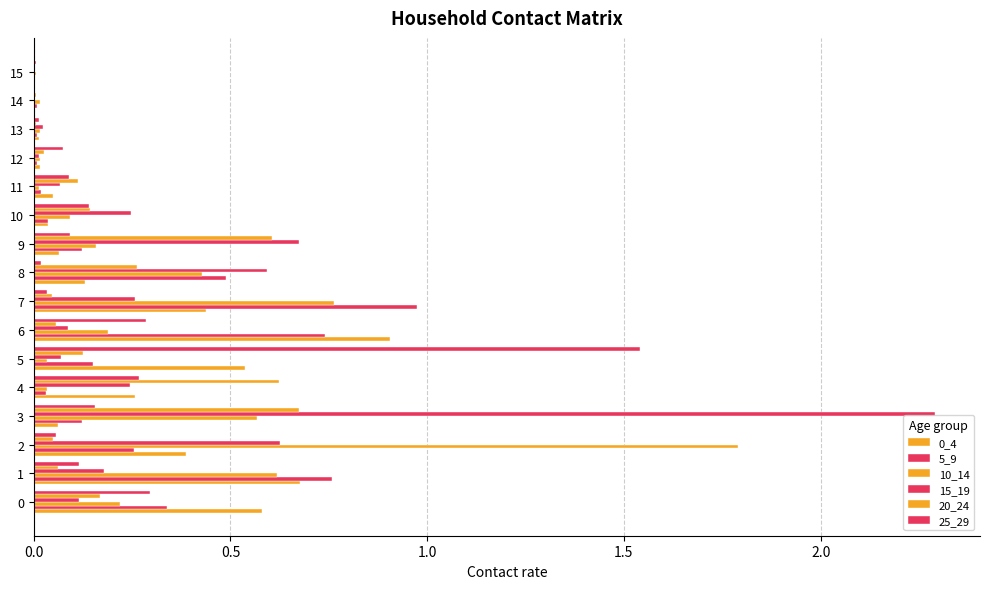

How many series are shown in this chart?

6